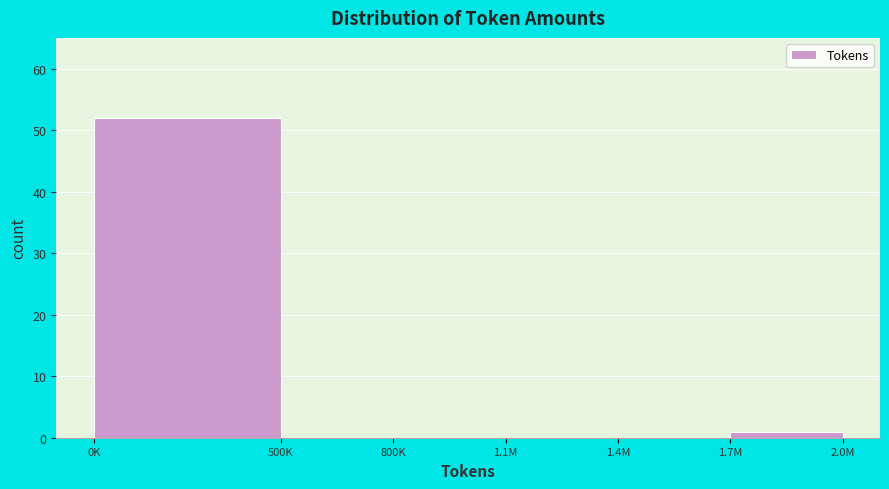

Reading right to left, extract all data points from this chart.

1.7M=1	1.4M=0	1.1M=0	800K=0	500K=0	0K=52